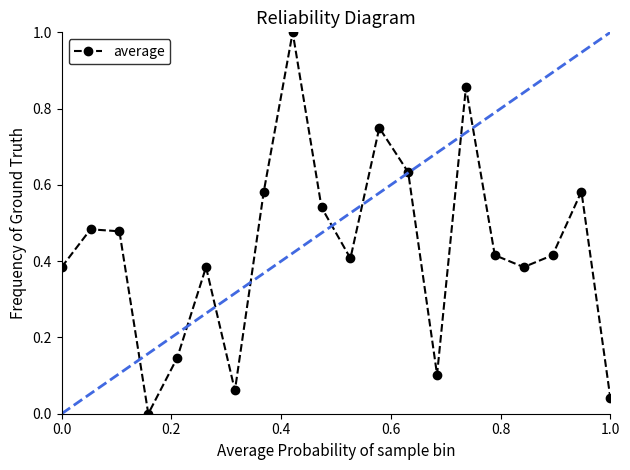

How many interior local peaks (higher than both neighbors) does the data have?

6